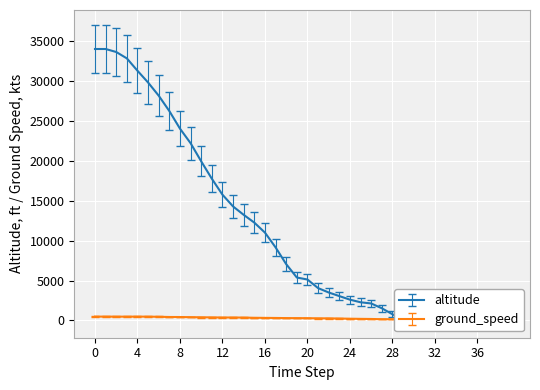

Which series has the widest spread of values?

altitude